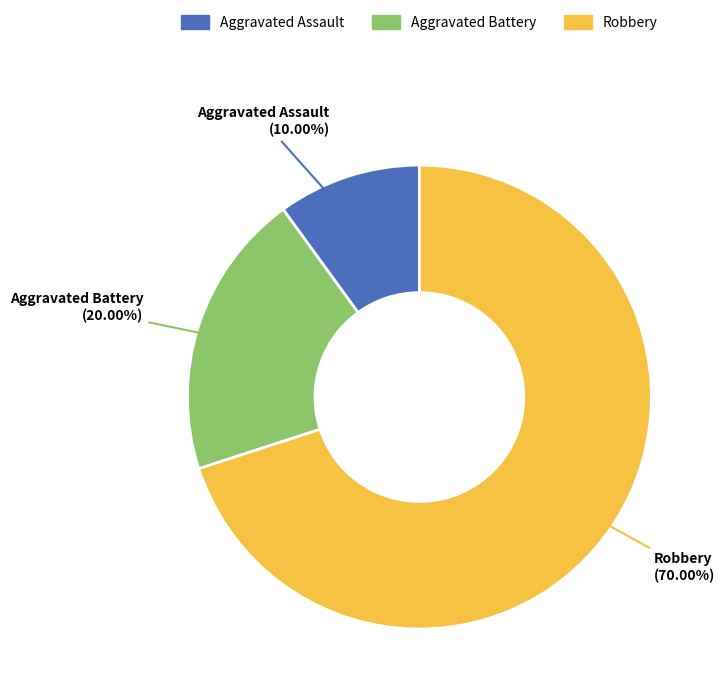

To the nearest percent, what is the difference between the largest and smallest slice percentages?

60%